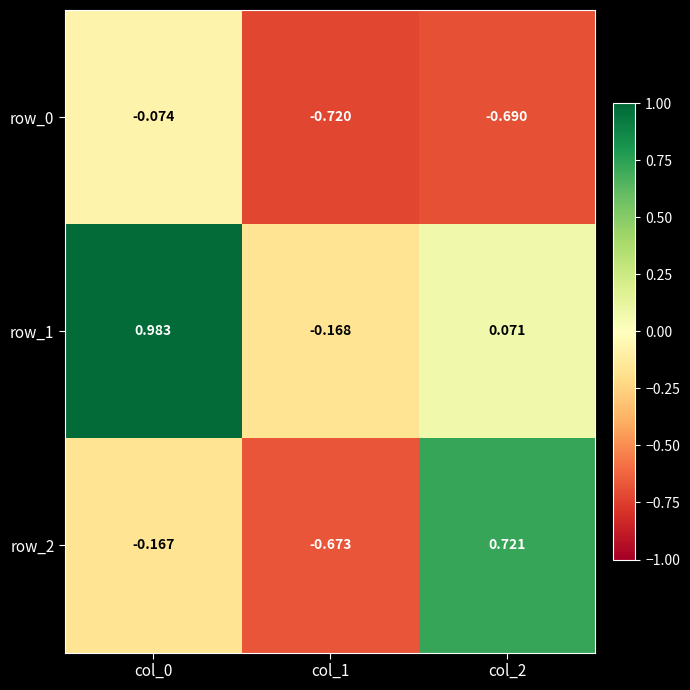

What is the difference between the maximum and minimum values in the row_0 series?

0.6